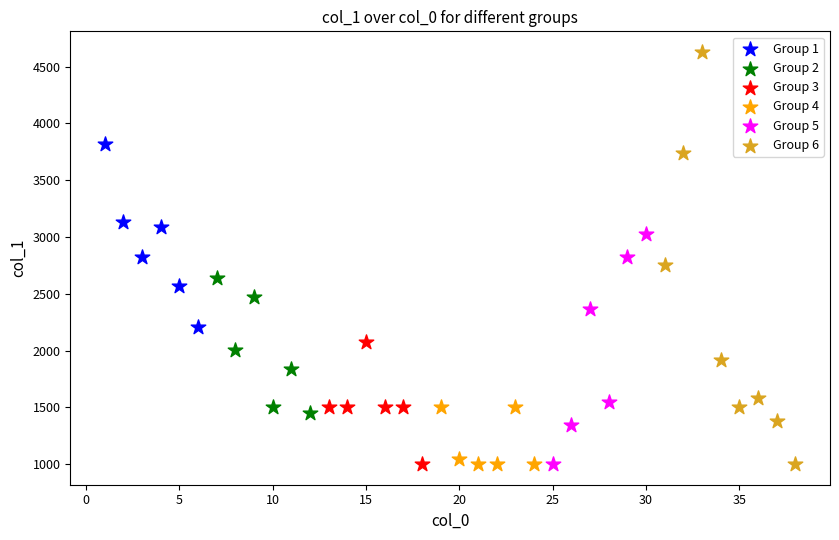

What are all the series names shown in the legend?

Group 1, Group 2, Group 3, Group 4, Group 5, Group 6